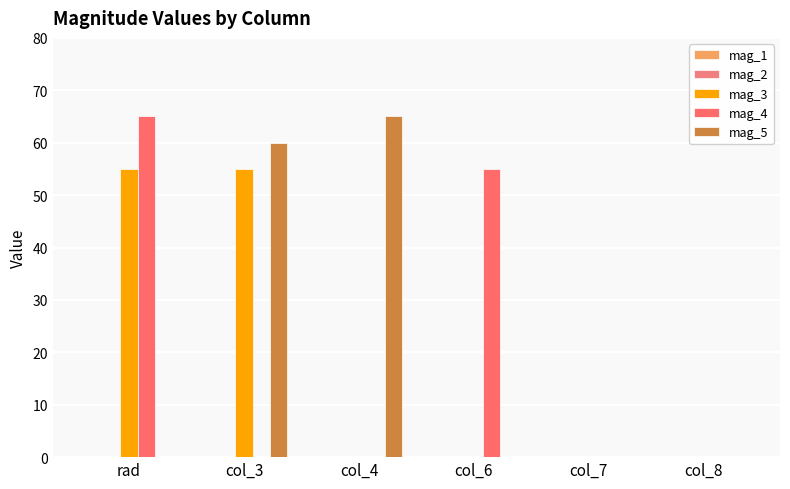

The mag_3 series shows 0 at col_8. True or false?

True